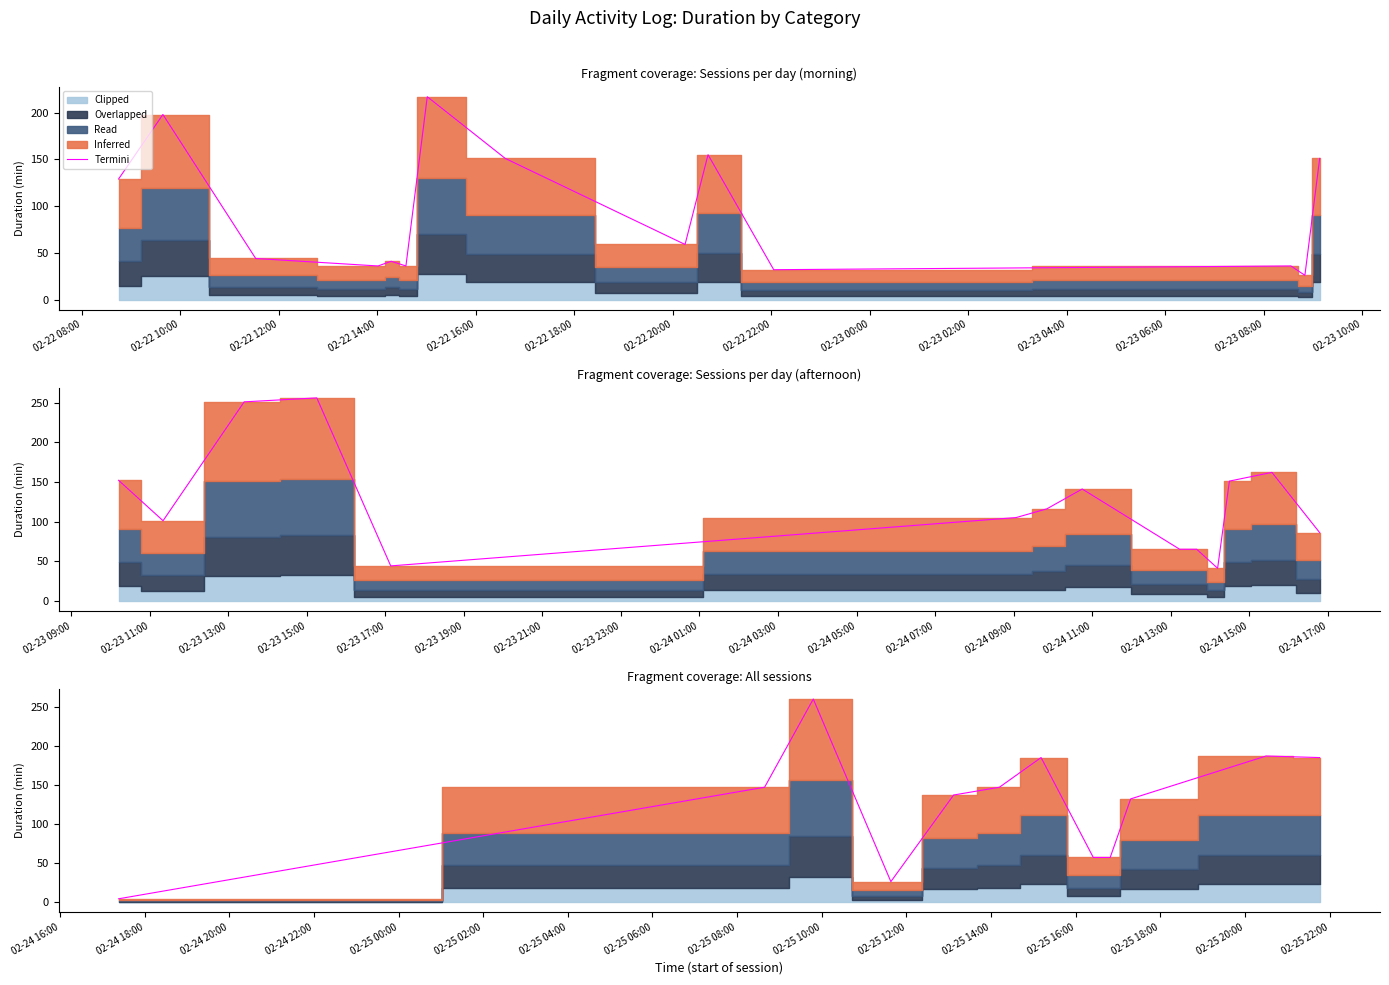

List the labels in order of value, smallest first.

02-22 08:00, 02-22 14:00, 02-22 22:00, 02-23 00:00, 02-23 02:00, 02-22 16:00, 02-22 10:00, 02-22 18:00, 02-22 20:00, 02-23 06:00, 02-23 04:00, 02-22 12:00